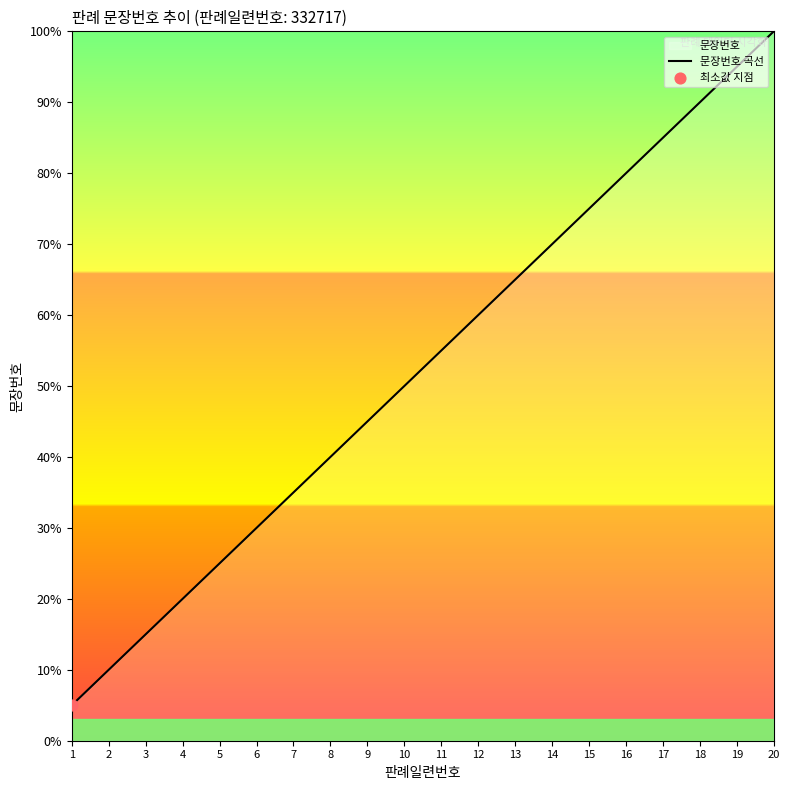

What is the change in value from 2 to 20?

+90.0